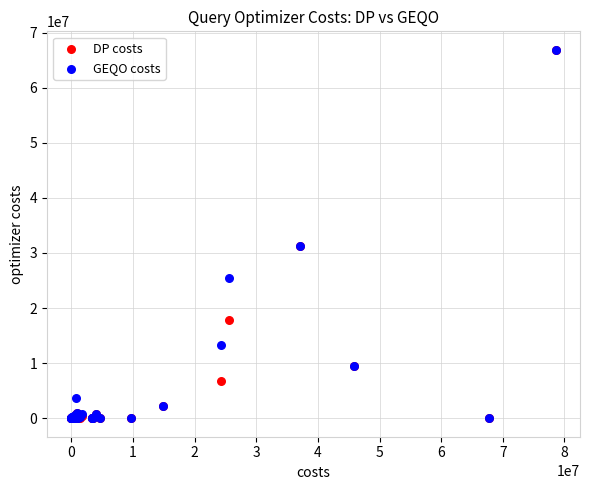

What are all the series names shown in the legend?

DP costs, GEQO costs